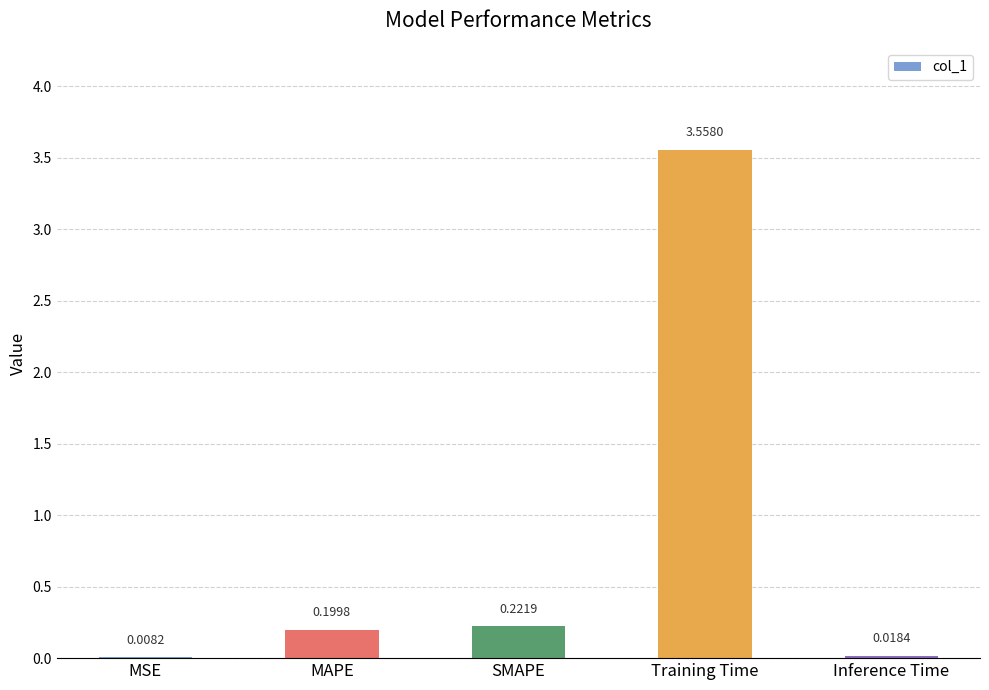

Which has a higher value, MSE or SMAPE?

SMAPE